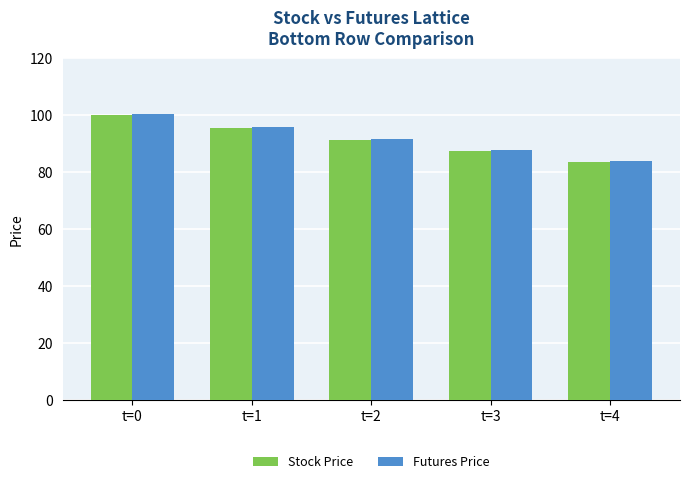

What is the value of the Stock Price bar at the 3rd from the left?

91.4